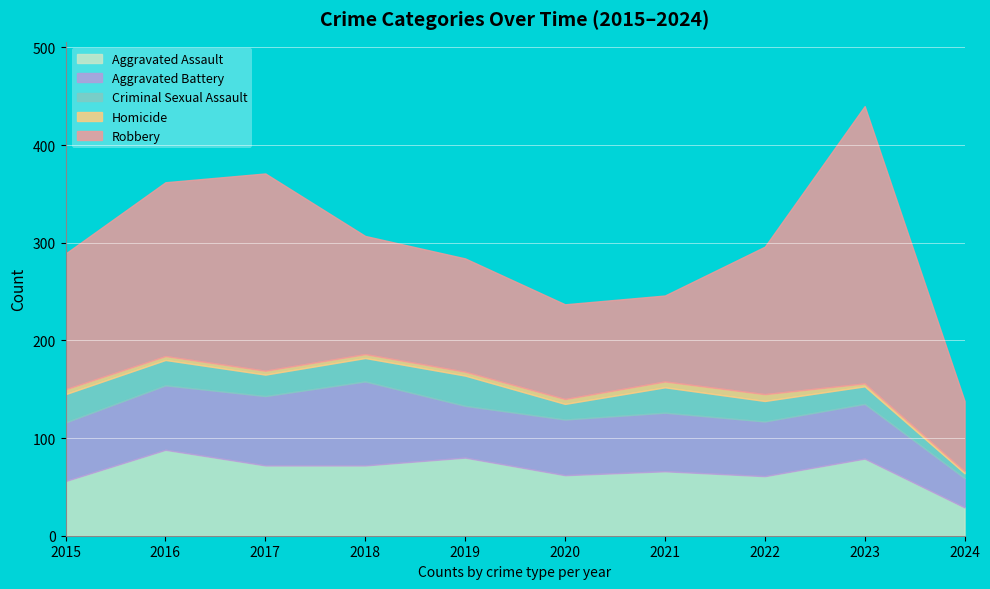

What is the difference between the maximum and minimum values in the Aggravated Battery series?

56